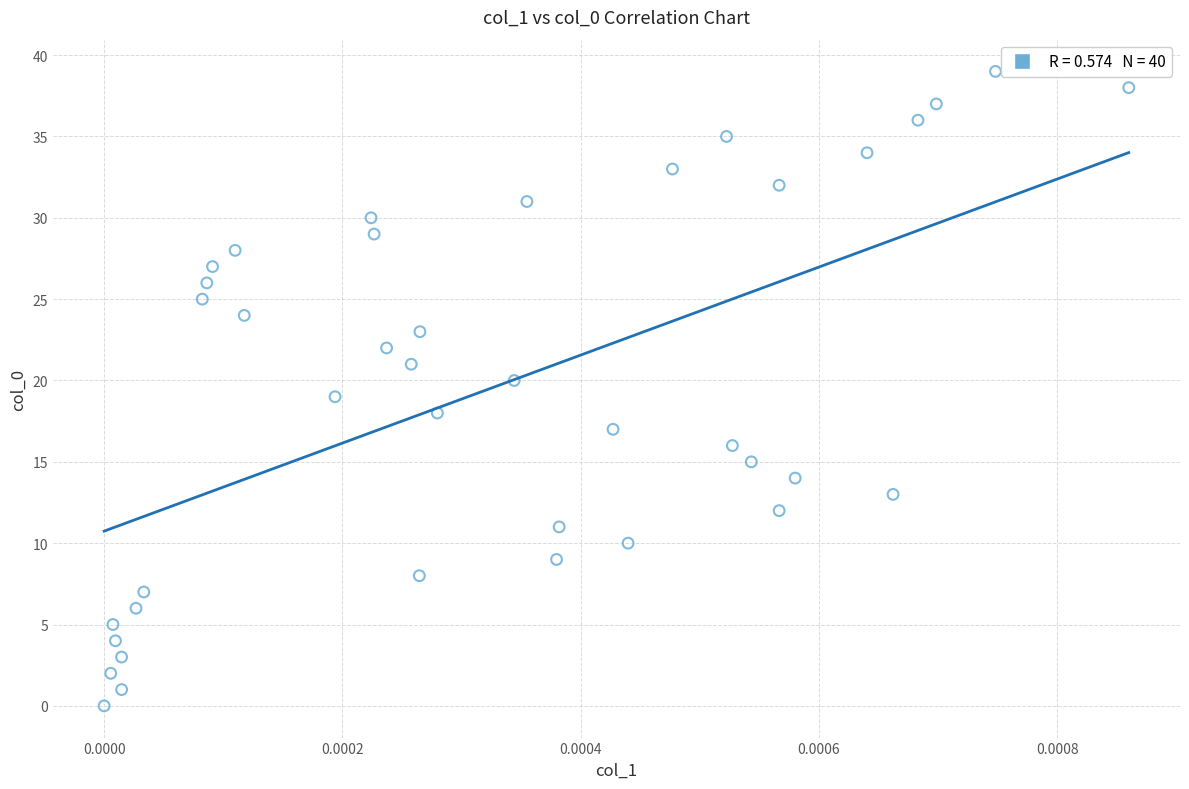

What is the range of Y values (max minus min)?

39